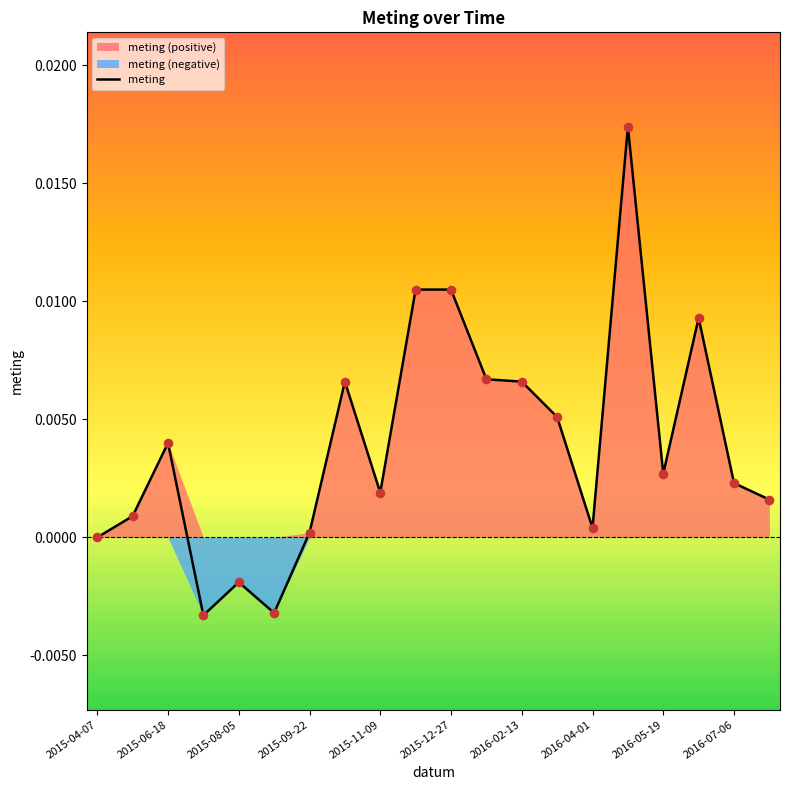

Which has a higher value, 2015-04-07 or 2016-02-13?

2016-02-13